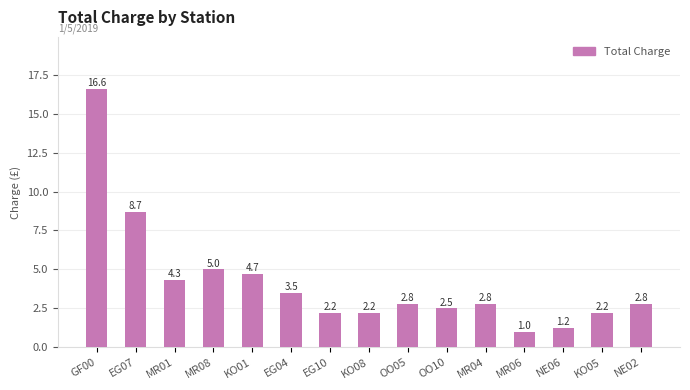

Which category has the highest value across all series?

GF00